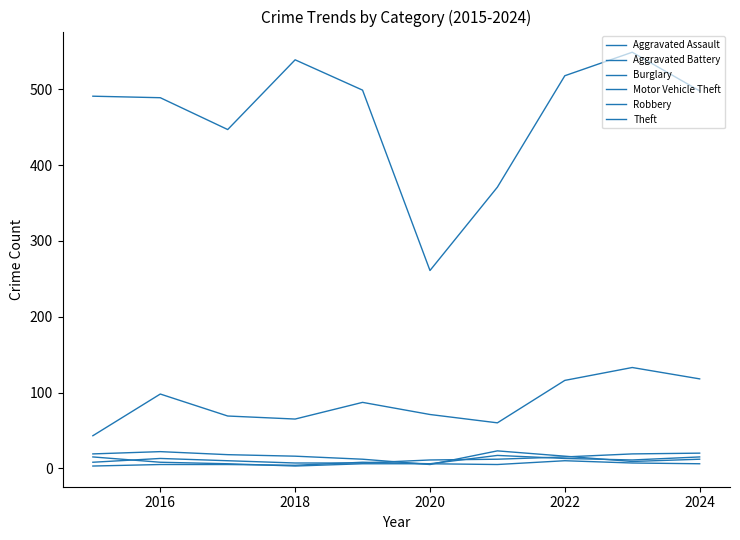

At which label does Aggravated Assault first exceed 12?

2016